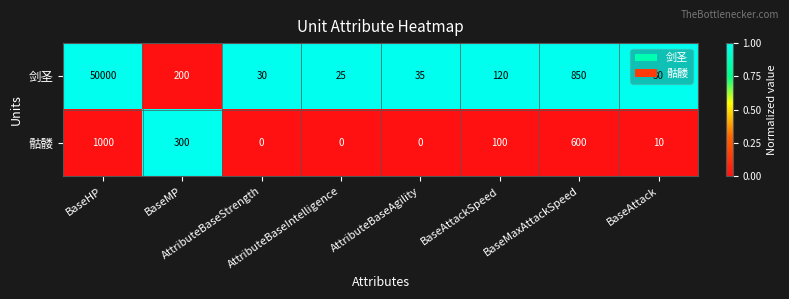

At how many categories does at least one series exceed 0?

8